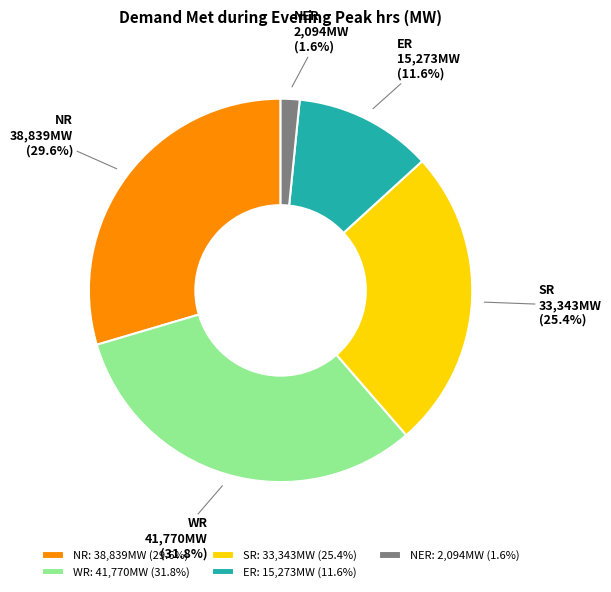

To the nearest percent, what is the difference between the largest and smallest slice percentages?

30%